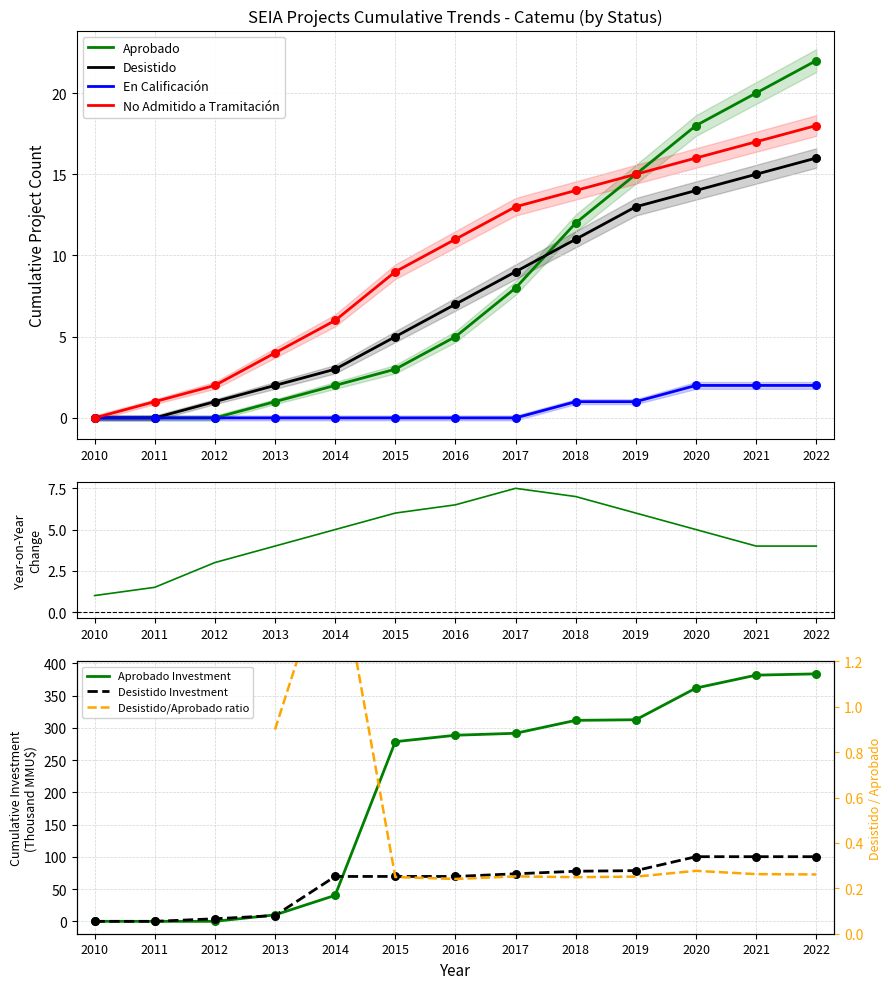

At how many categories does at least one series exceed 16?

3